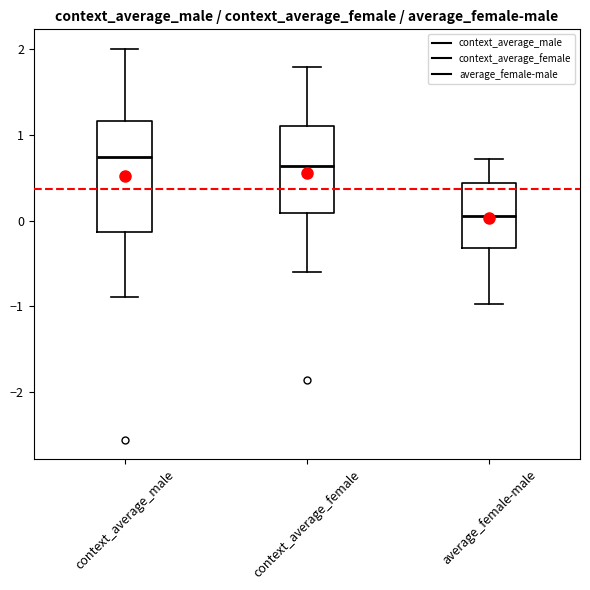

Which box is the tallest, from its lower edge to its upper edge?

context_average_male